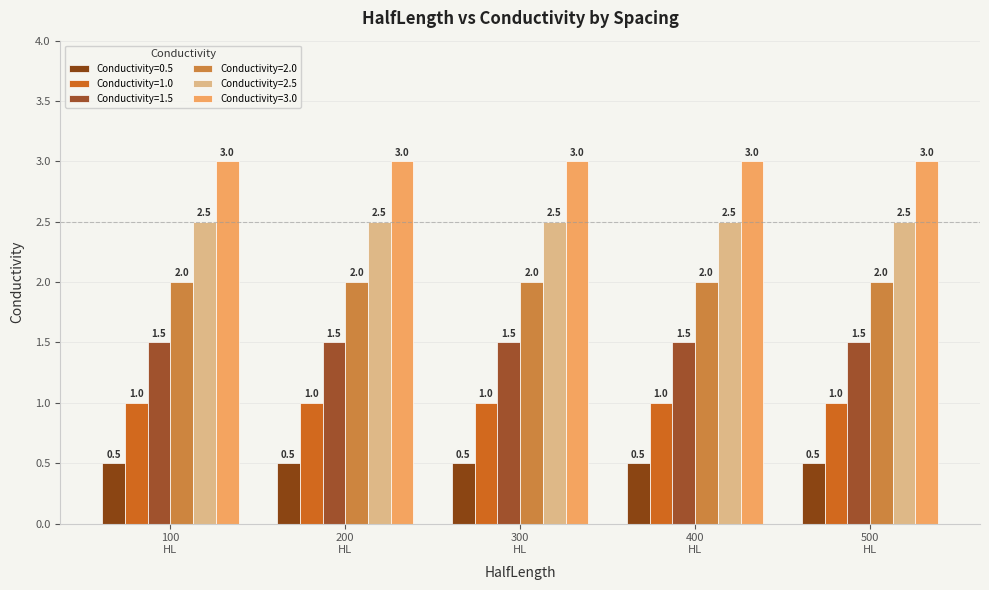

Reading left to right, what are all the values shown in this chart?

Conductivity=0.5: 0.5	0.5	0.5	0.5	0.5
Conductivity=1.0: 1.0	1.0	1.0	1.0	1.0
Conductivity=1.5: 1.5	1.5	1.5	1.5	1.5
Conductivity=2.0: 2.0	2.0	2.0	2.0	2.0
Conductivity=2.5: 2.5	2.5	2.5	2.5	2.5
Conductivity=3.0: 3.0	3.0	3.0	3.0	3.0